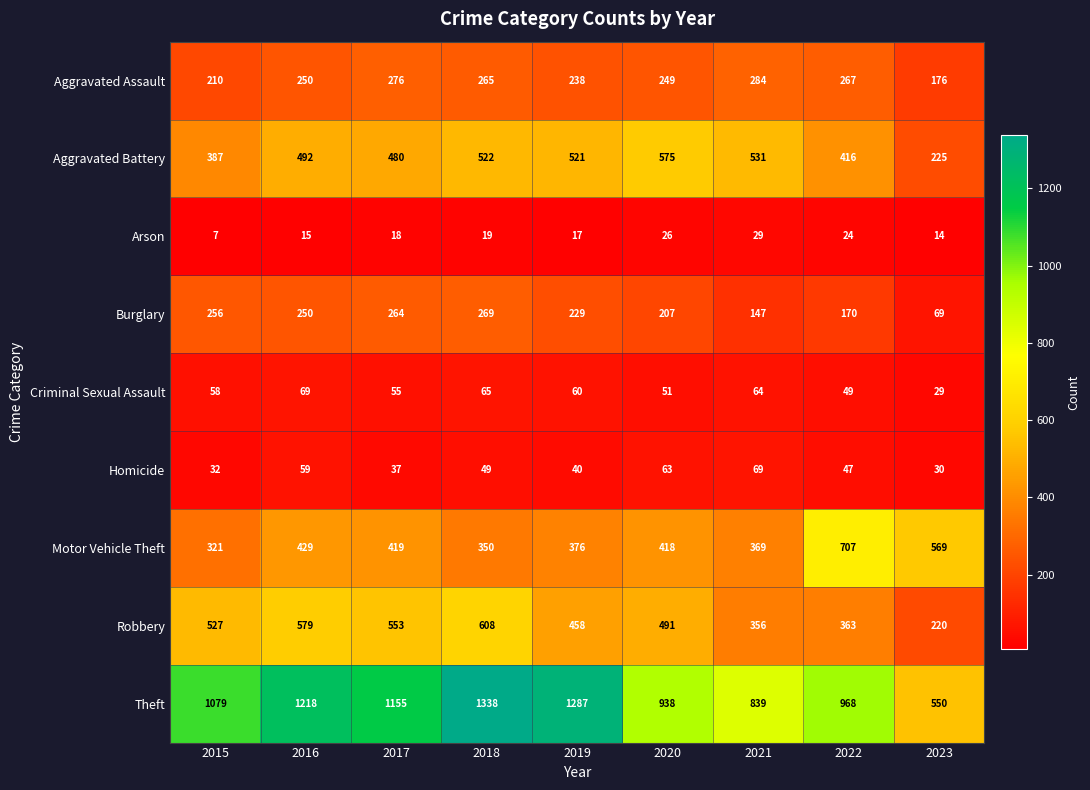

What is the difference between the Criminal Sexual Assault values at 2018 and 2017?

10